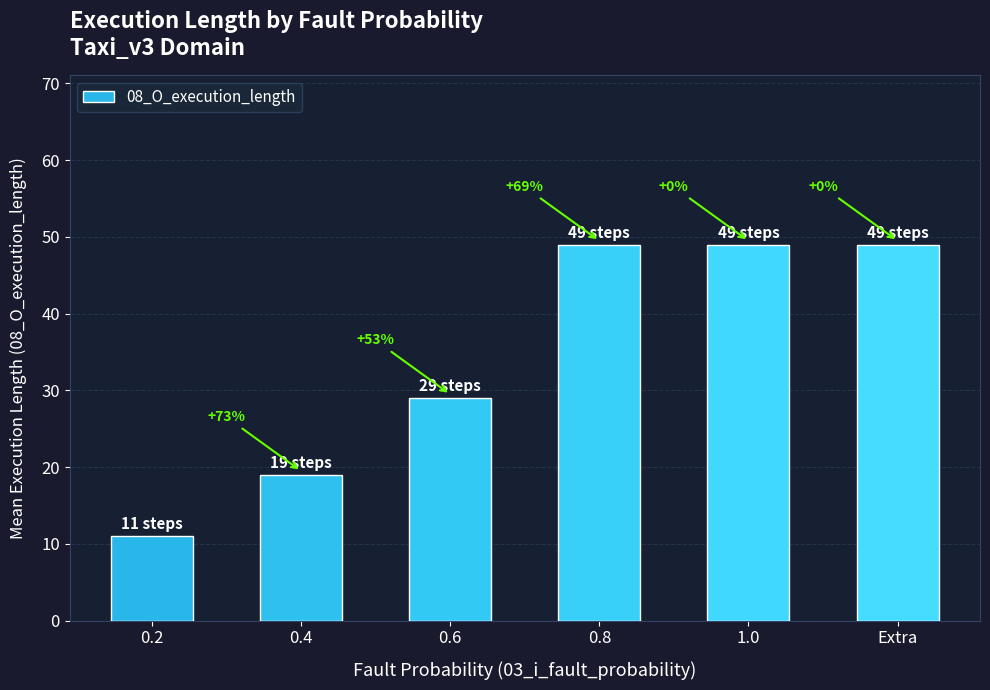

List the labels in order of value, smallest first.

0.2, 0.4, 0.6, 0.8, 1.0, Extra